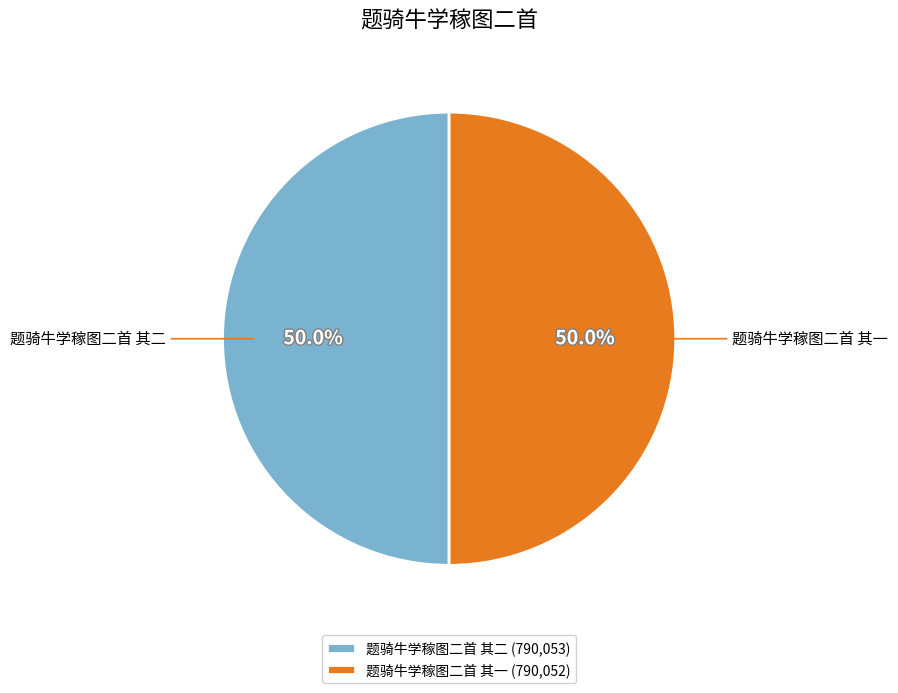

The 题骑牛学稼图二首 其一 slice represents 40% of the pie. True or false?

False